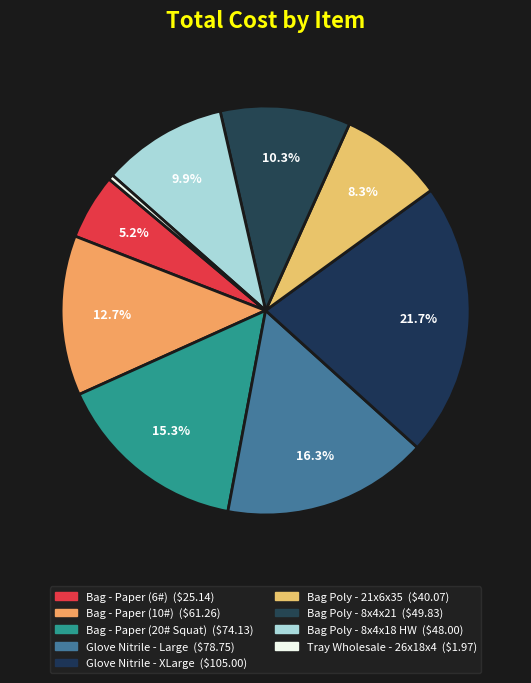

To the nearest percent, what is the average slice percentage?

11%